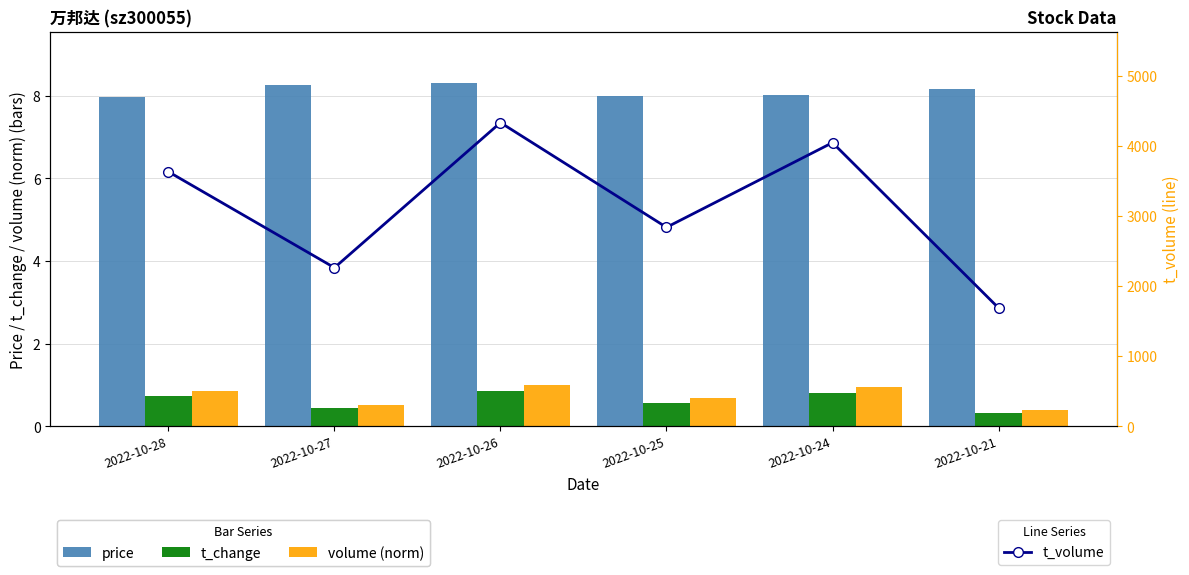

Where is volume (norm) nearest to the value 0?

2022-10-21